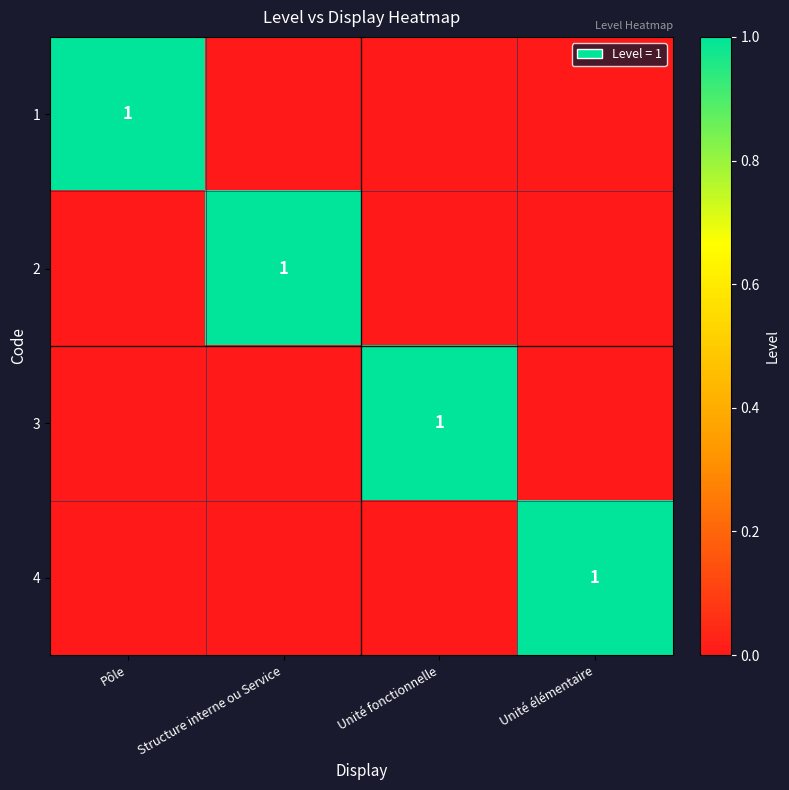

The value of 4 at Unité élémentaire is 1. True or false?

True